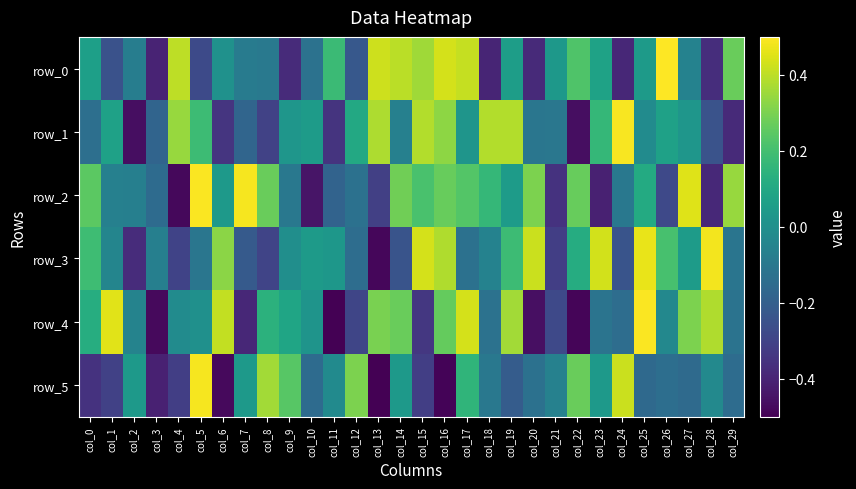

Reading left to right, transcribe all the data shown in this chart.

row_0: col_0=0.1	col_1=-0.2	col_2=-0.1	col_3=-0.4	col_4=0.4	col_5=-0.3	col_6=0.0	col_7=-0.1	col_8=-0.1	col_9=-0.4	col_10=-0.1	col_11=0.2	col_12=-0.2	col_13=0.4	col_14=0.4	col_15=0.4	col_16=0.4	col_17=0.4	col_18=-0.4	col_19=0.1	col_20=-0.4	col_21=0.0	col_22=0.2	col_23=0.1	col_24=-0.4	col_25=0.0	col_26=0.5	col_27=-0.1	col_28=-0.4	col_29=0.3
row_1: col_0=-0.1	col_1=0.1	col_2=-0.5	col_3=-0.2	col_4=0.3	col_5=0.2	col_6=-0.3	col_7=-0.2	col_8=-0.3	col_9=0.0	col_10=0.1	col_11=-0.4	col_12=0.1	col_13=0.4	col_14=-0.1	col_15=0.4	col_16=0.3	col_17=0.0	col_18=0.4	col_19=0.4	col_20=-0.1	col_21=-0.1	col_22=-0.5	col_23=0.2	col_24=0.5	col_25=-0.0	col_26=0.1	col_27=0.0	col_28=-0.2	col_29=-0.4
row_2: col_0=0.2	col_1=-0.1	col_2=-0.1	col_3=-0.2	col_4=-0.5	col_5=0.5	col_6=0.0	col_7=0.5	col_8=0.3	col_9=-0.1	col_10=-0.4	col_11=-0.2	col_12=-0.1	col_13=-0.3	col_14=0.3	col_15=0.2	col_16=0.3	col_17=0.2	col_18=0.2	col_19=0.0	col_20=0.3	col_21=-0.4	col_22=0.3	col_23=-0.4	col_24=-0.1	col_25=0.1	col_26=-0.3	col_27=0.4	col_28=-0.4	col_29=0.3
row_3: col_0=0.2	col_1=-0.0	col_2=-0.4	col_3=-0.1	col_4=-0.3	col_5=-0.1	col_6=0.3	col_7=-0.2	col_8=-0.3	col_9=-0.0	col_10=0.0	col_11=0.0	col_12=-0.1	col_13=-0.5	col_14=-0.2	col_15=0.4	col_16=0.4	col_17=-0.1	col_18=-0.1	col_19=0.2	col_20=0.4	col_21=-0.3	col_22=0.1	col_23=0.4	col_24=-0.2	col_25=0.5	col_26=0.2	col_27=0.0	col_28=0.5	col_29=-0.1
row_4: col_0=0.1	col_1=0.5	col_2=-0.1	col_3=-0.5	col_4=-0.0	col_5=0.0	col_6=0.4	col_7=-0.4	col_8=0.1	col_9=0.1	col_10=0.0	col_11=-0.5	col_12=-0.3	col_13=0.3	col_14=0.3	col_15=-0.3	col_16=0.3	col_17=0.4	col_18=-0.1	col_19=0.4	col_20=-0.5	col_21=-0.3	col_22=-0.5	col_23=-0.1	col_24=-0.1	col_25=0.5	col_26=-0.0	col_27=0.3	col_28=0.4	col_29=-0.1
row_5: col_0=-0.4	col_1=-0.3	col_2=0.0	col_3=-0.4	col_4=-0.3	col_5=0.5	col_6=-0.5	col_7=0.0	col_8=0.4	col_9=0.2	col_10=-0.1	col_11=-0.0	col_12=0.3	col_13=-0.5	col_14=0.0	col_15=-0.3	col_16=-0.5	col_17=0.2	col_18=-0.1	col_19=-0.2	col_20=-0.1	col_21=-0.1	col_22=0.3	col_23=0.0	col_24=0.4	col_25=-0.2	col_26=-0.1	col_27=-0.2	col_28=-0.0	col_29=-0.1